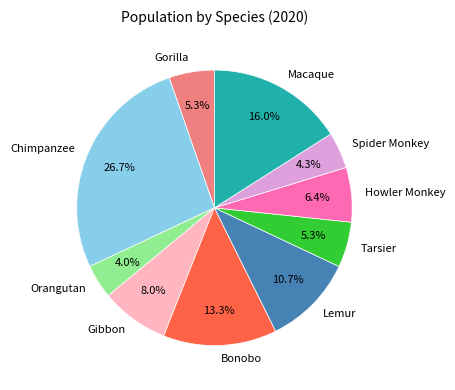

Does any single category account for the majority?

No